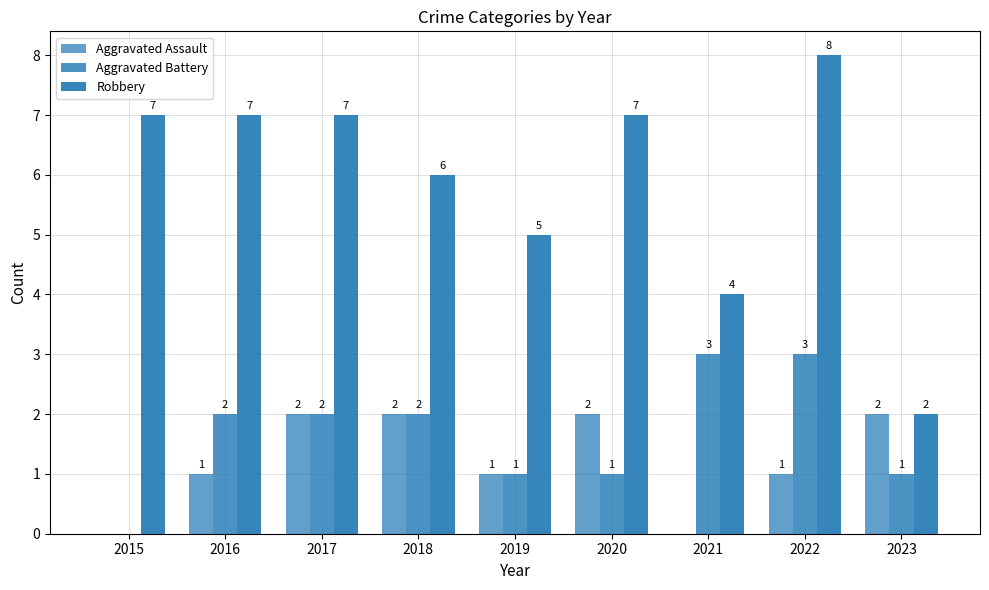

What is the maximum value shown in the chart?

8